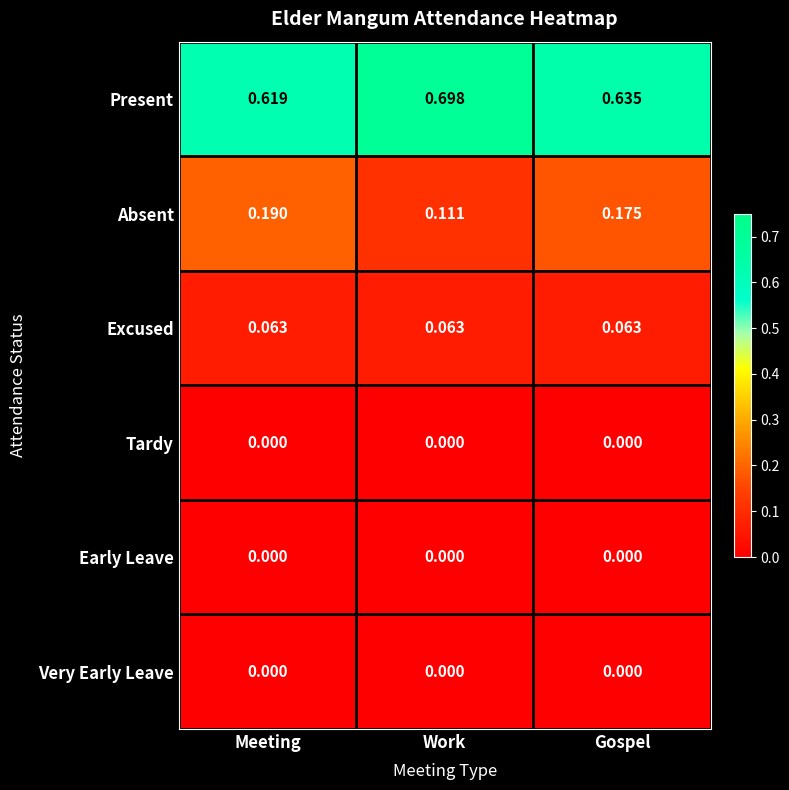

Which series changed the most between Work and Gospel?

Absent